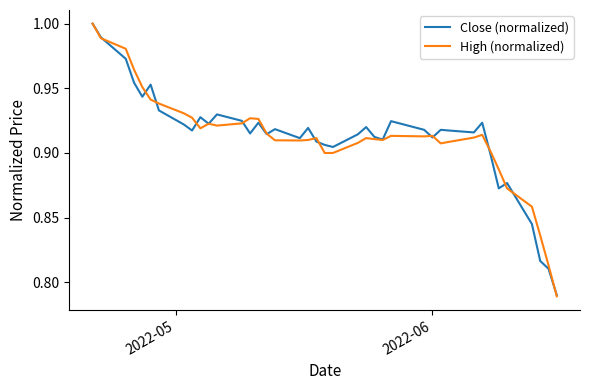

Which series has the widest spread of values?

High (normalized)